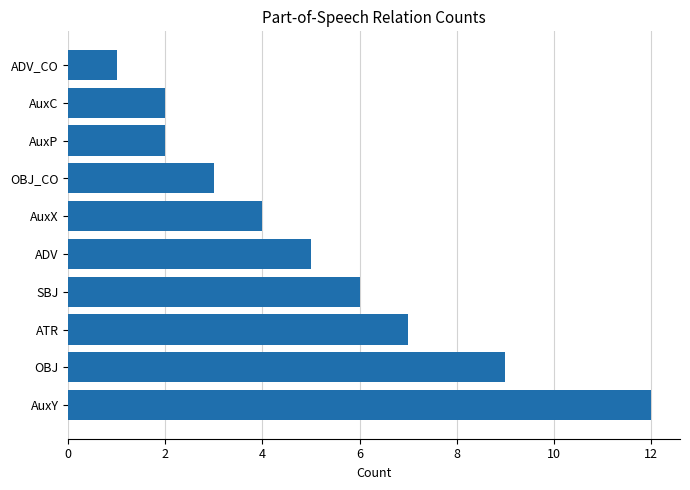

What is the sum of all values?

51